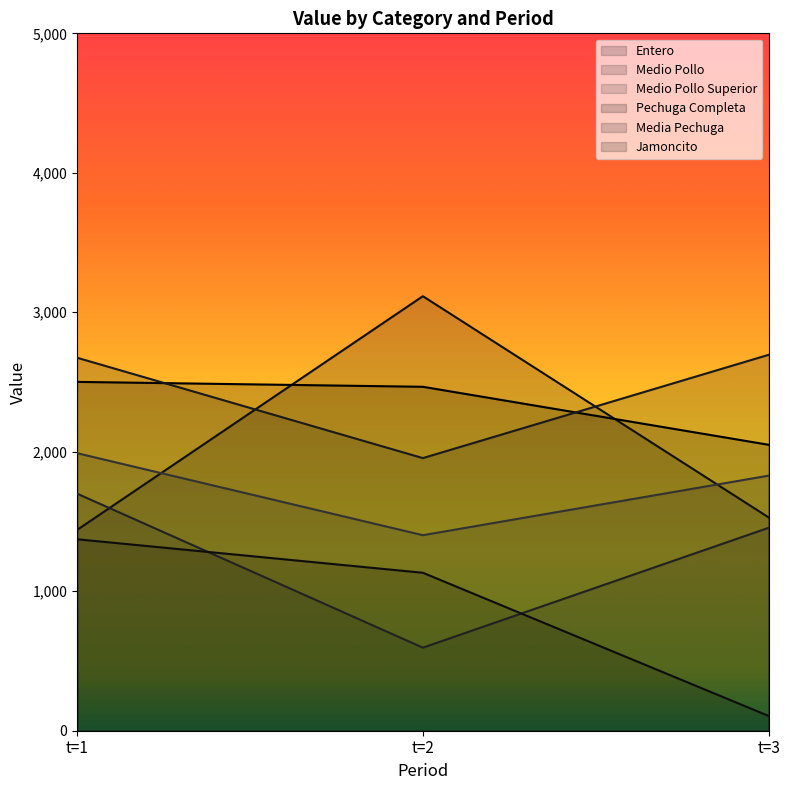

List the series in order of their peak value, lowest first.

Jamoncito, Medio Pollo, Medio Pollo Superior, Pechuga Completa, Media Pechuga, Entero